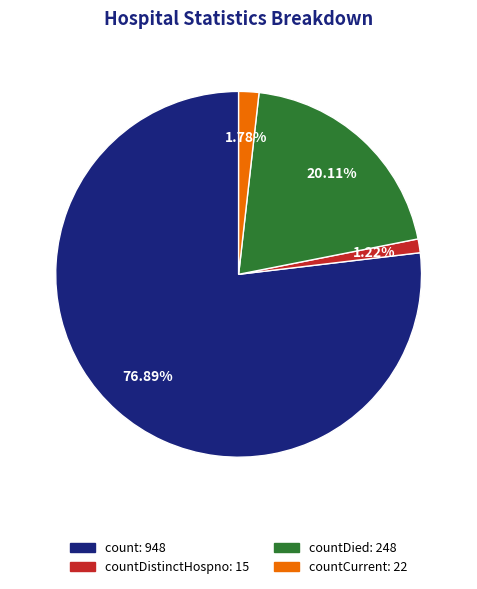

Is there any slice that represents more than half of the pie?

Yes